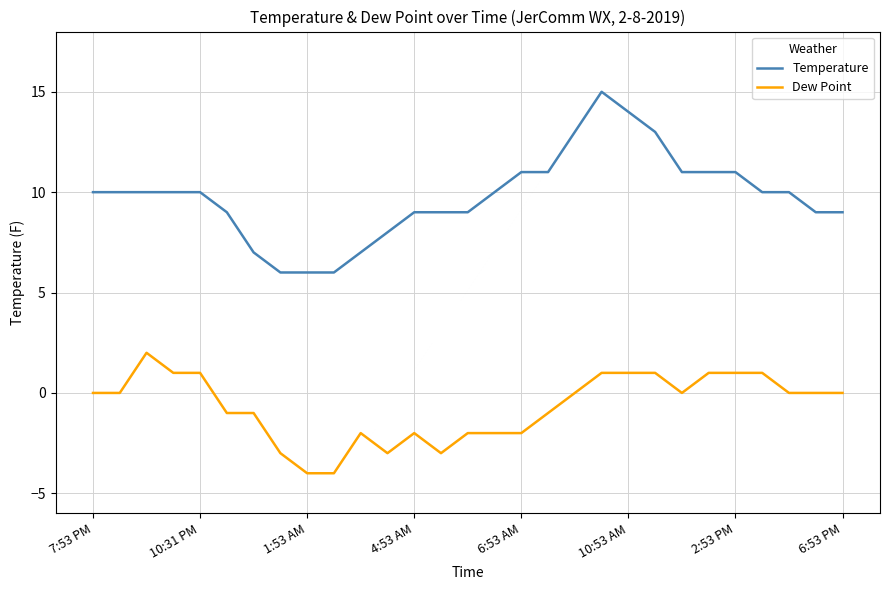

Which series has the widest spread of values?

Temperature